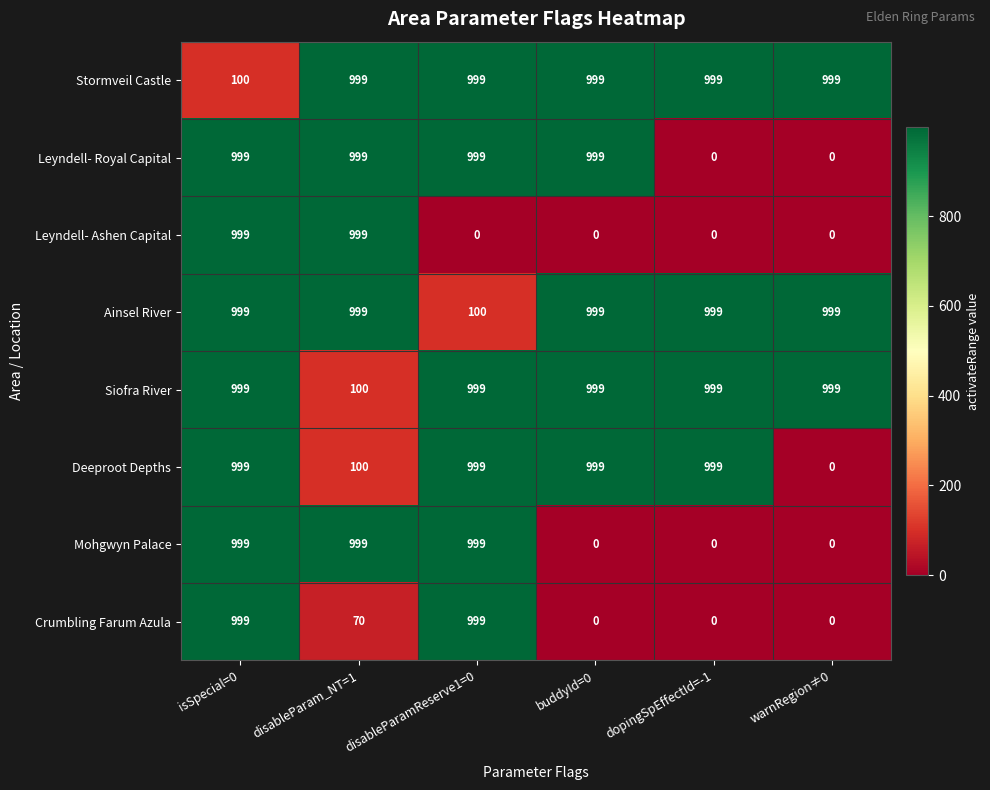

True or false: Crumbling Farum Azula has a value of 999 at isSpecial=0.

True